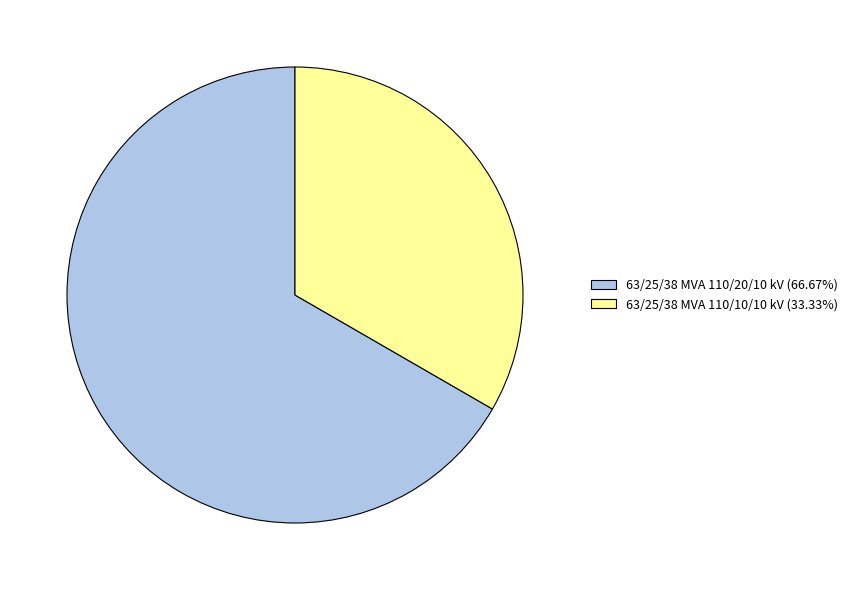

Count the number of slices in the pie.

2